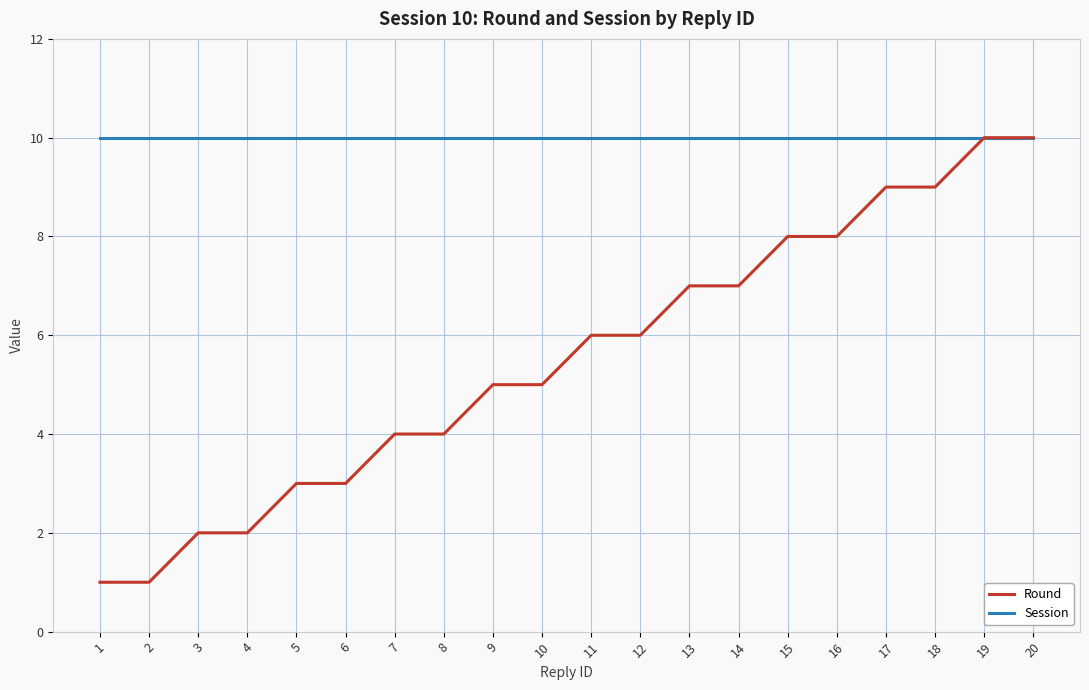

Which series changed the most between 10 and 11?

Round